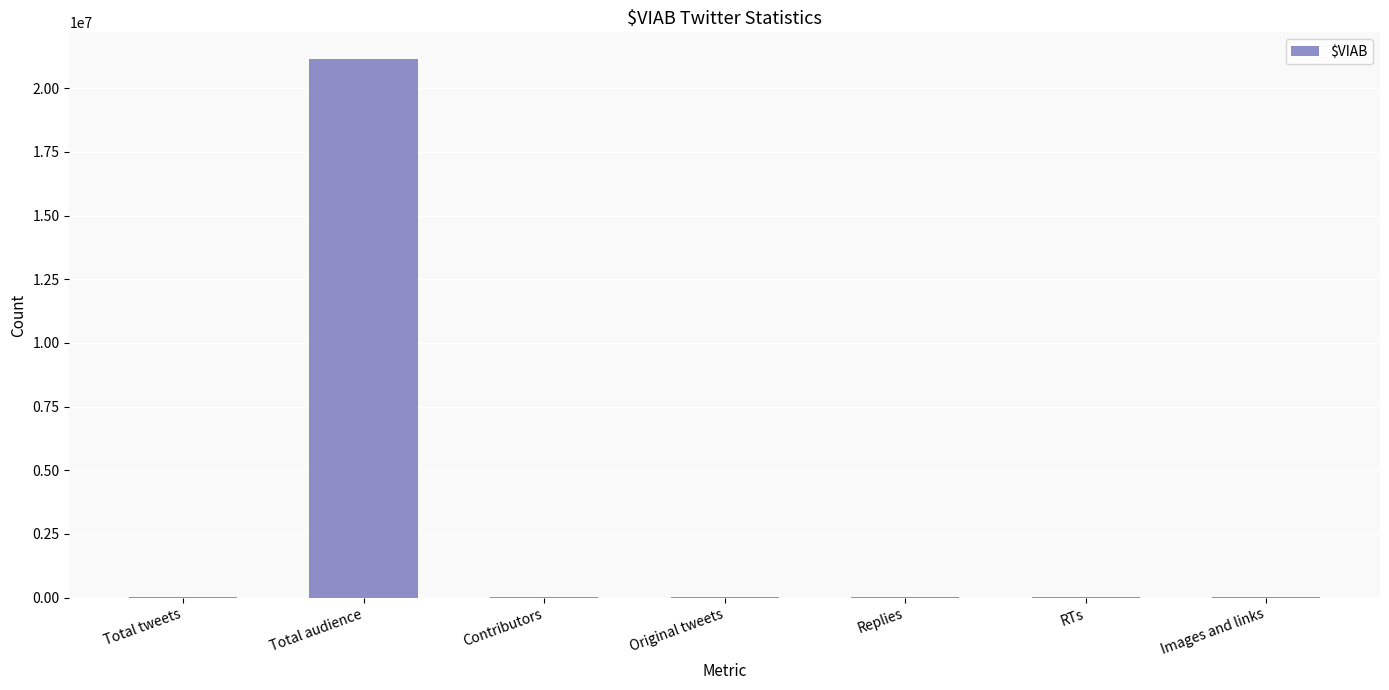

The chart shows a value of 28648690 at Total audience. True or false?

False